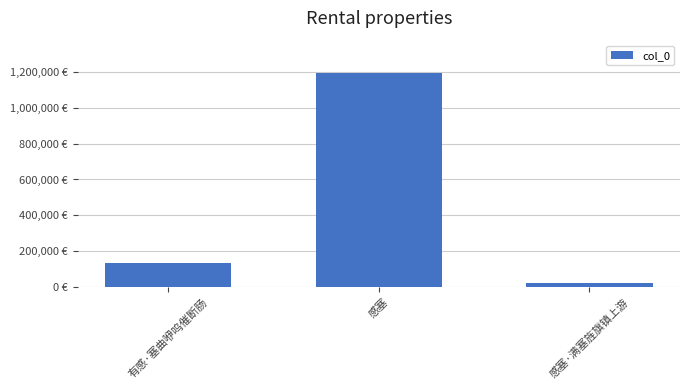

What is the label of the 1st bar from the right?

感塞·满塞旌旗镇上游